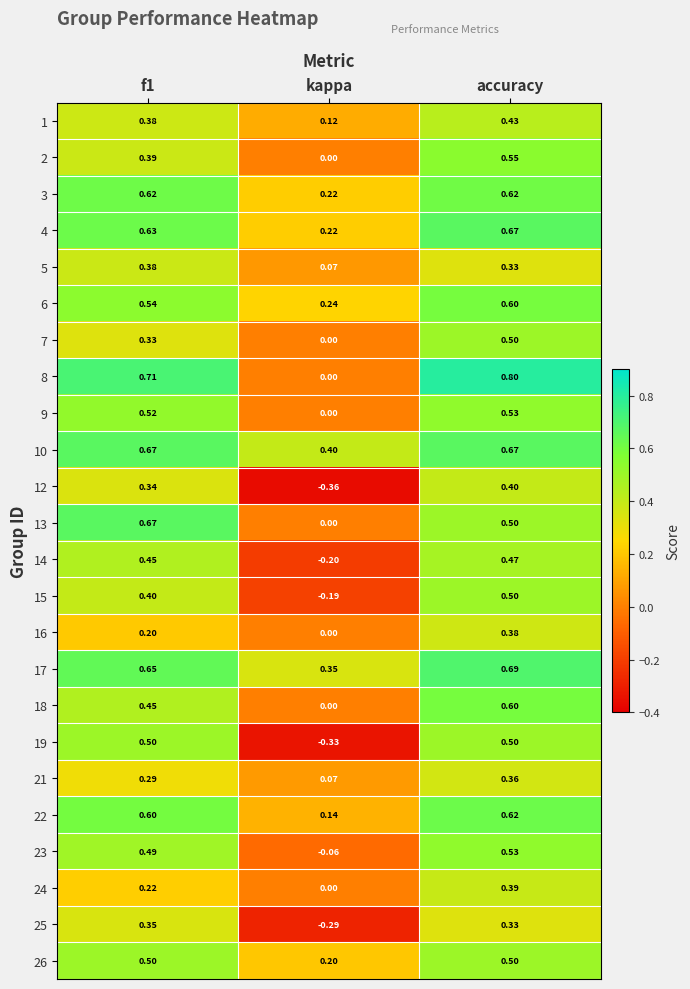

Is the value of 6 at f1 greater than the value of 14 at accuracy?

Yes